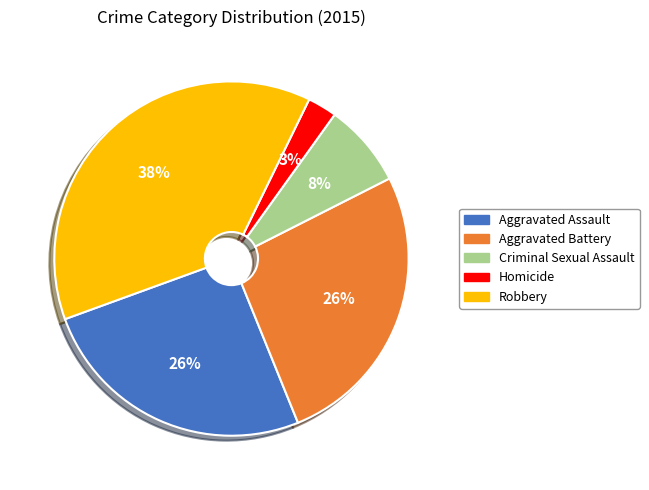

Is it true that Aggravated Assault is 26% of the pie?

True